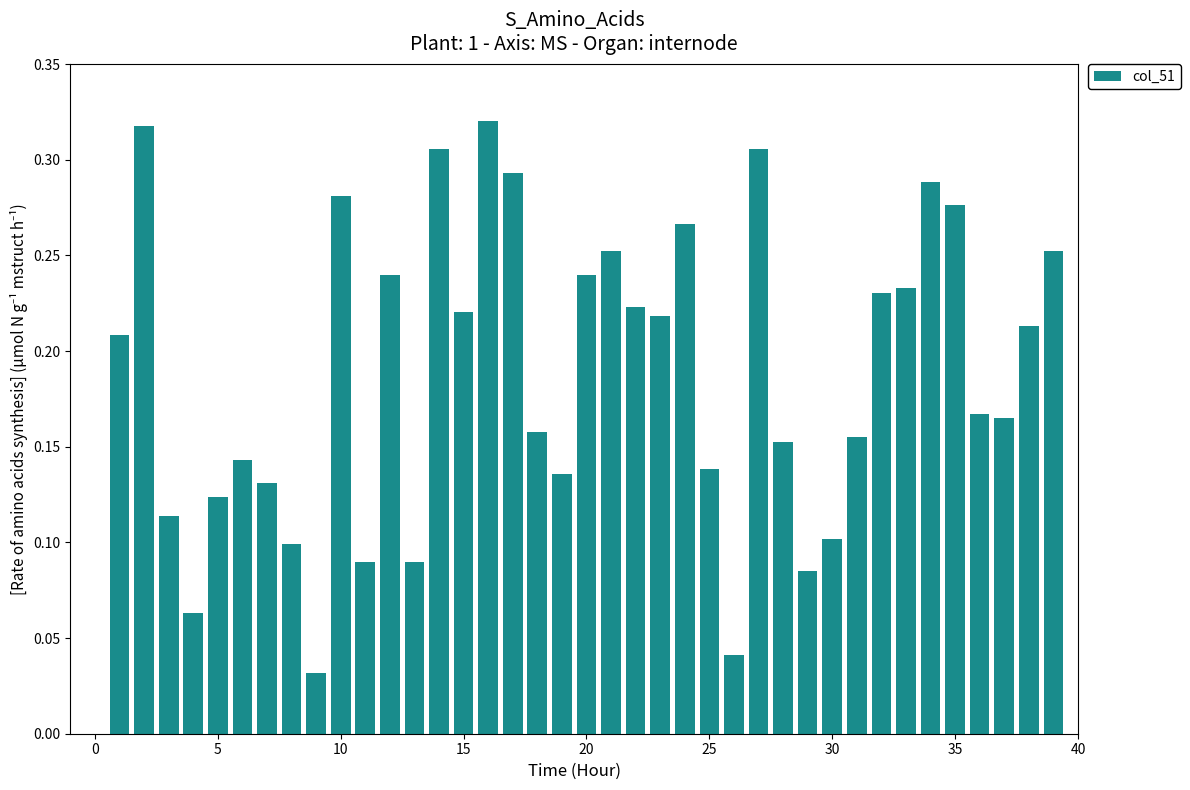

The chart shows a value of 0.0 at 0. True or false?

True